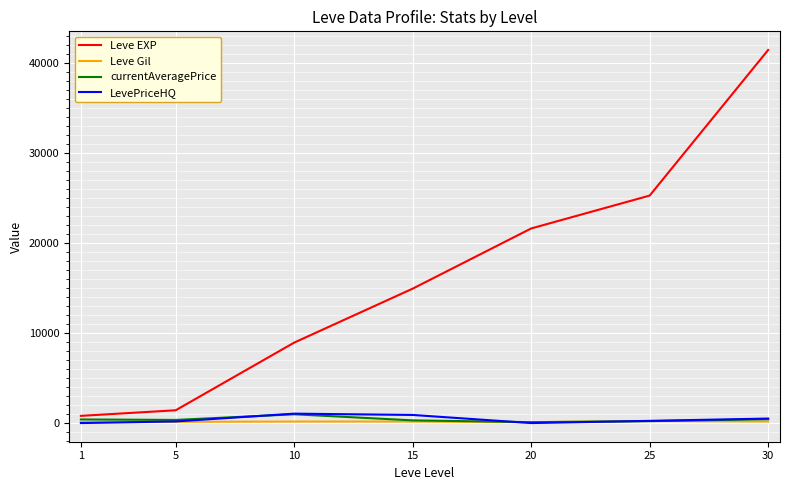

What is the difference between the Leve Gil values at 15 and 5?

32.0